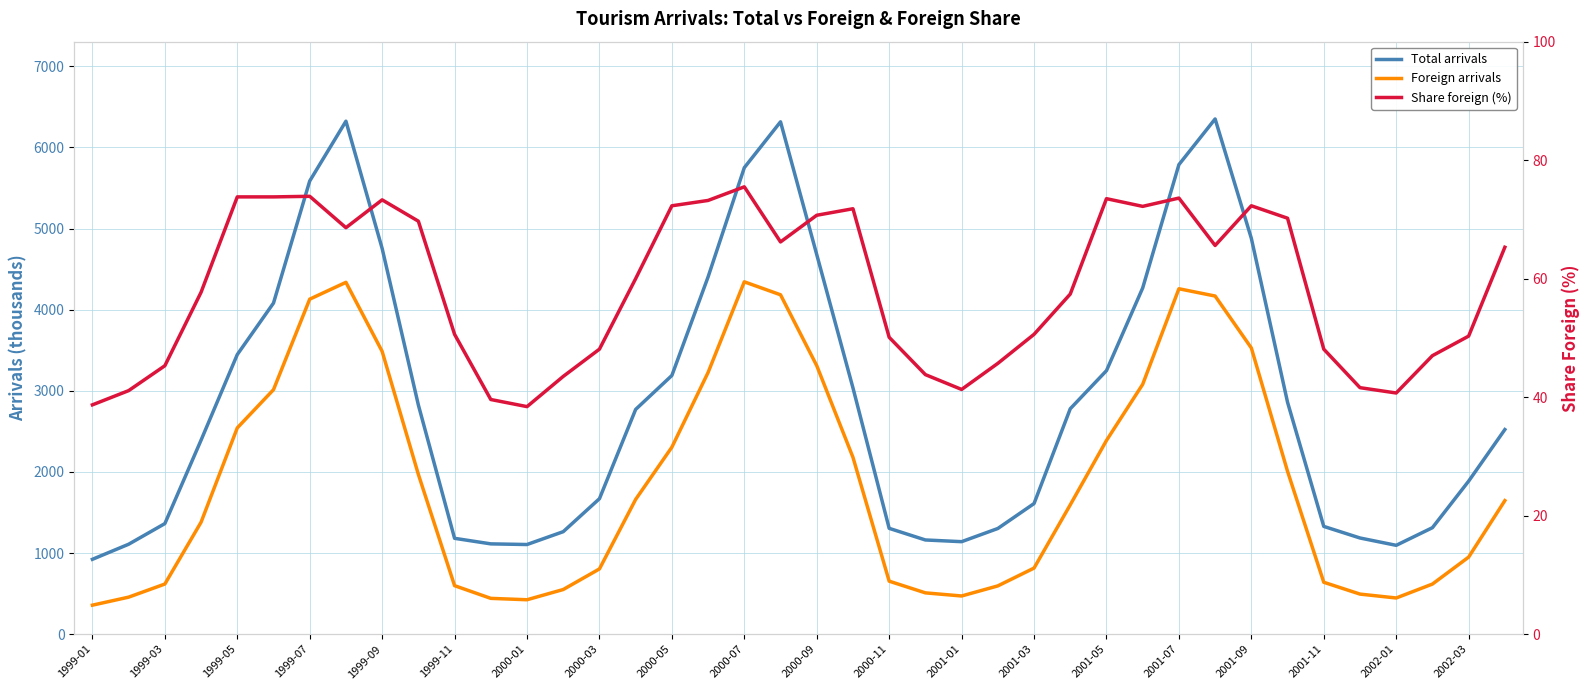

Is the value of Foreign arrivals at 2001-01 greater than the value of Total arrivals at 1999-03?

No